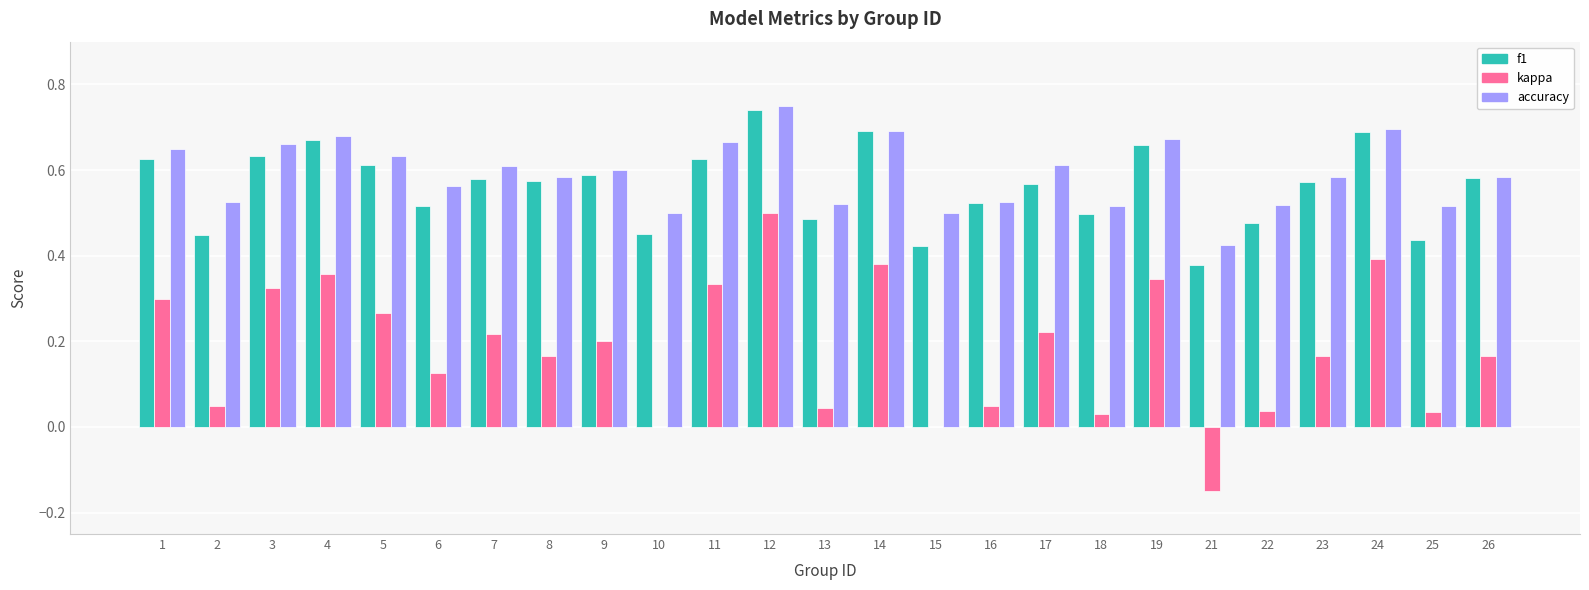

What is the sum of all accuracy values?

14.8